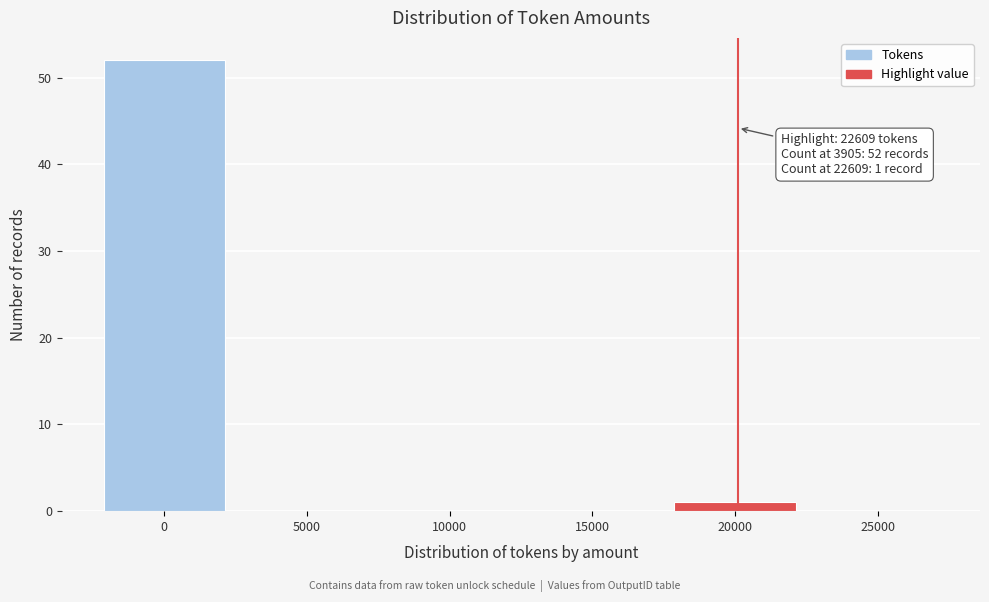

Reading left to right, extract all data points from this chart.

0=52	5000=0	10000=0	15000=0	20000=1	25000=0